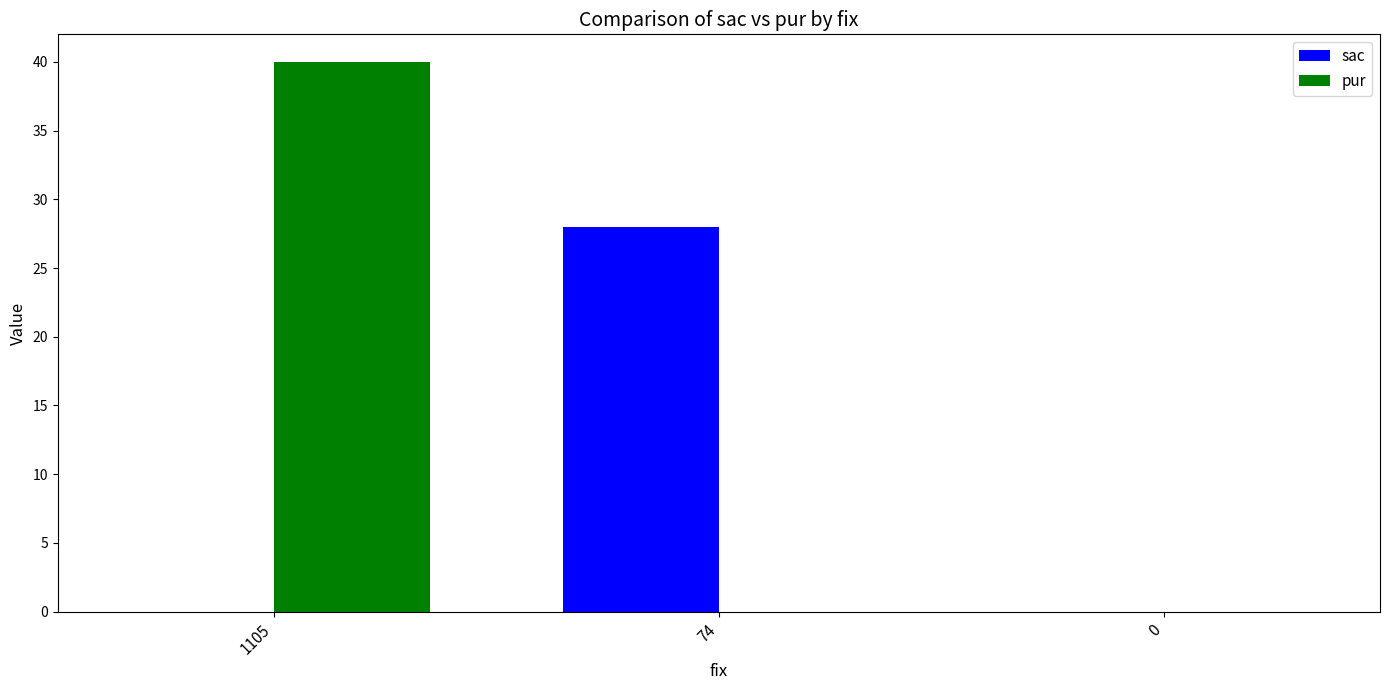

At which category is the sum across all series the highest?

1105